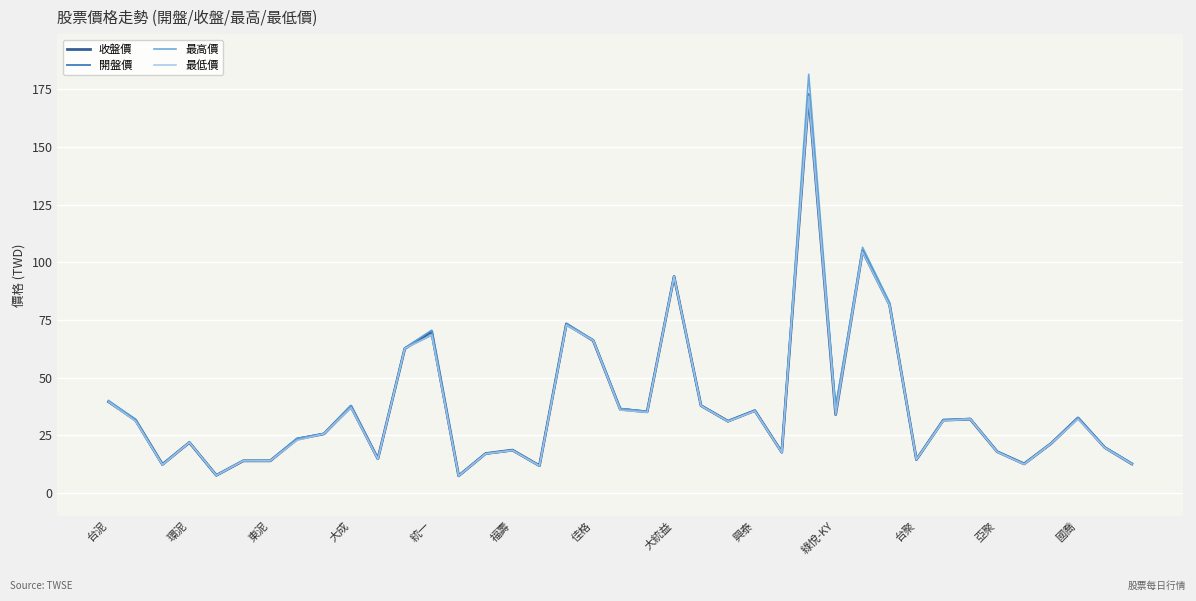

Which series has the widest spread of values?

最高價